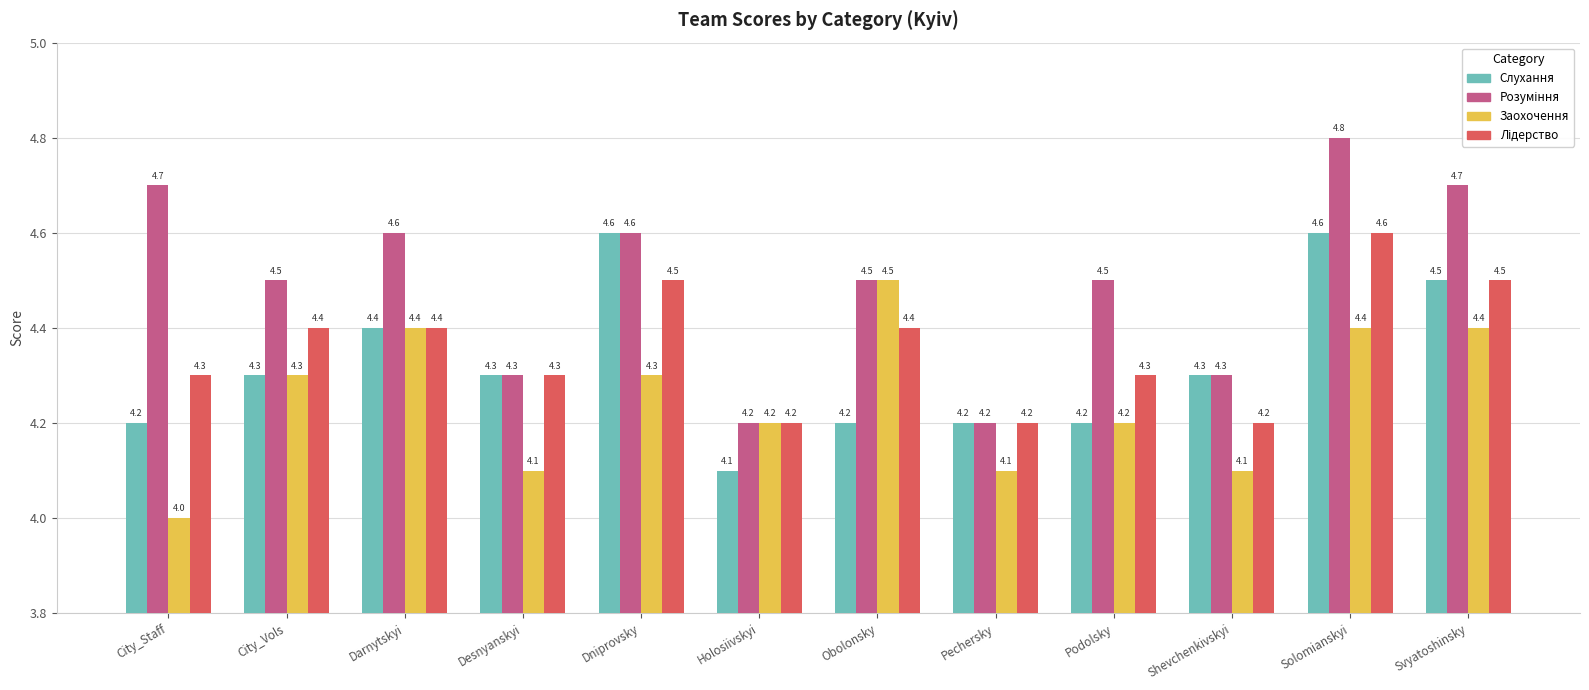

At which category is the sum across all series the highest?

Solomianskyi